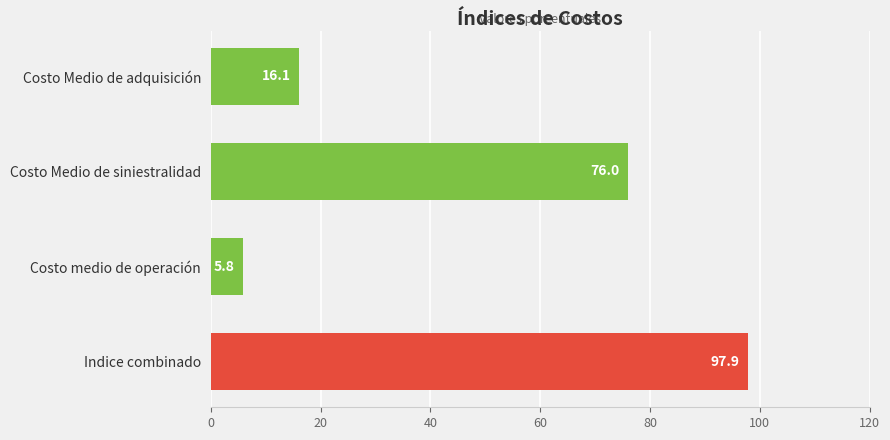

What is the difference between the maximum and second lowest values?

81.8